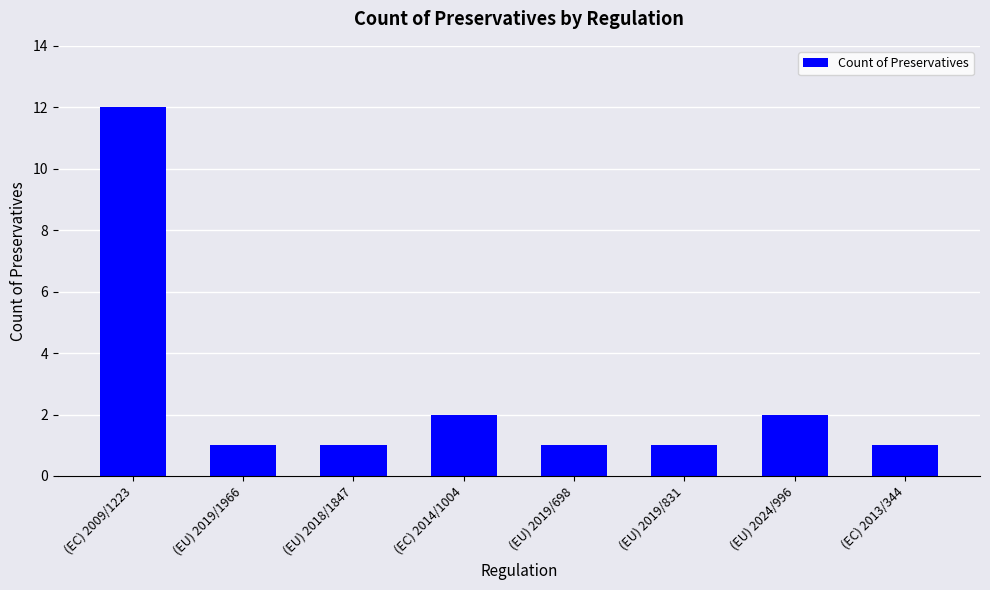

Approximately how many times larger is the value at (EU) 2019/1966 compared to (EU) 2024/996?

0.5